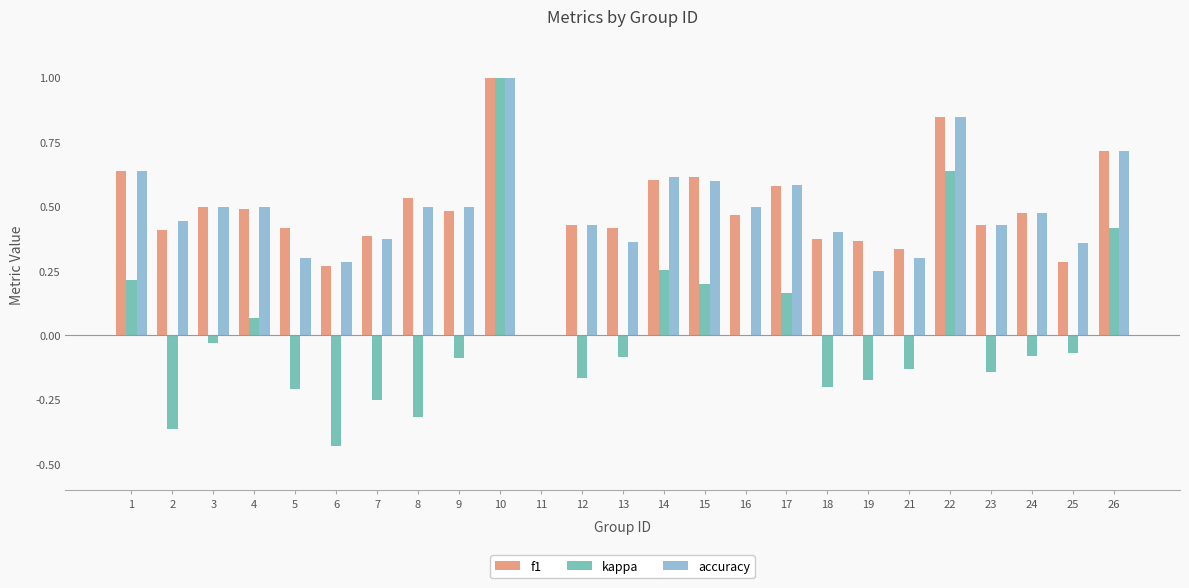

The f1 series shows 0.3 at 8. True or false?

False